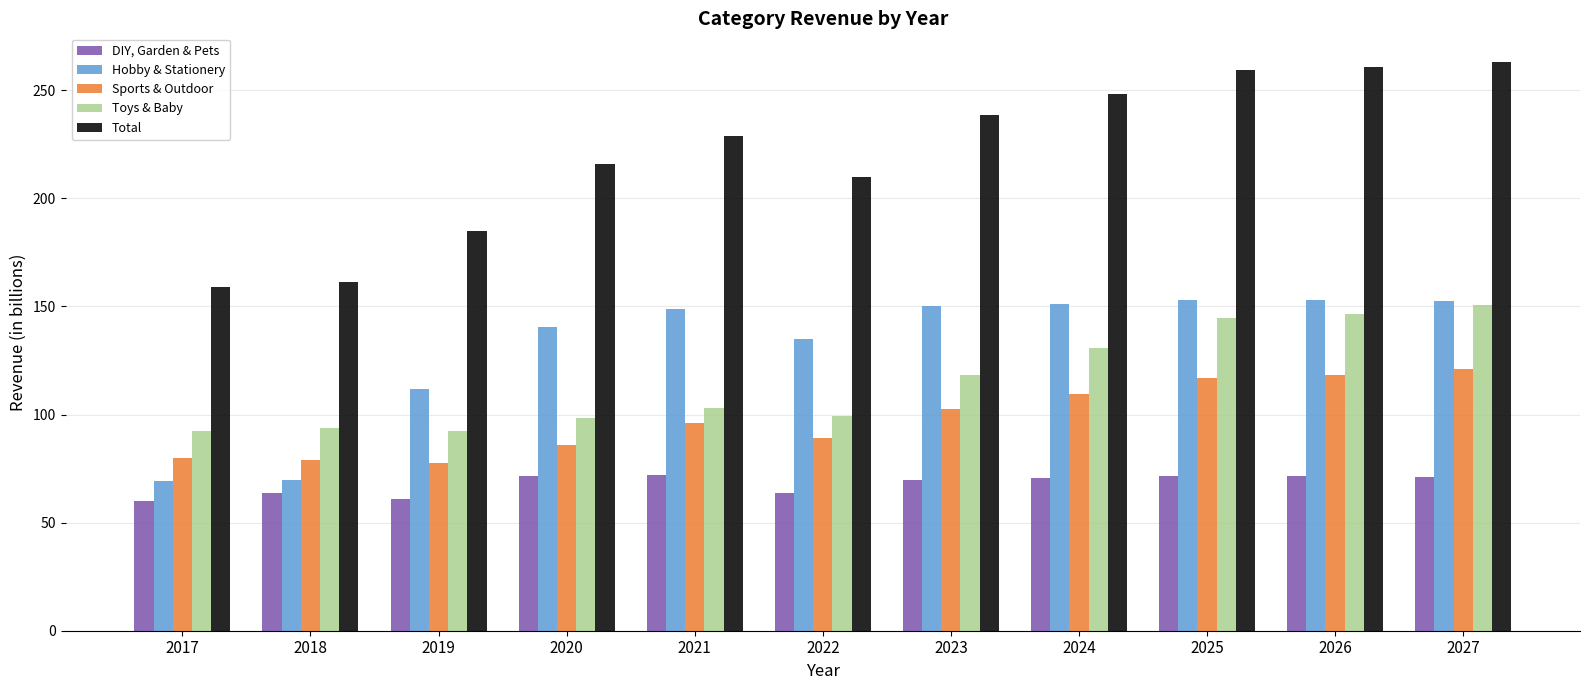

What is the maximum value shown in the chart?

263.2